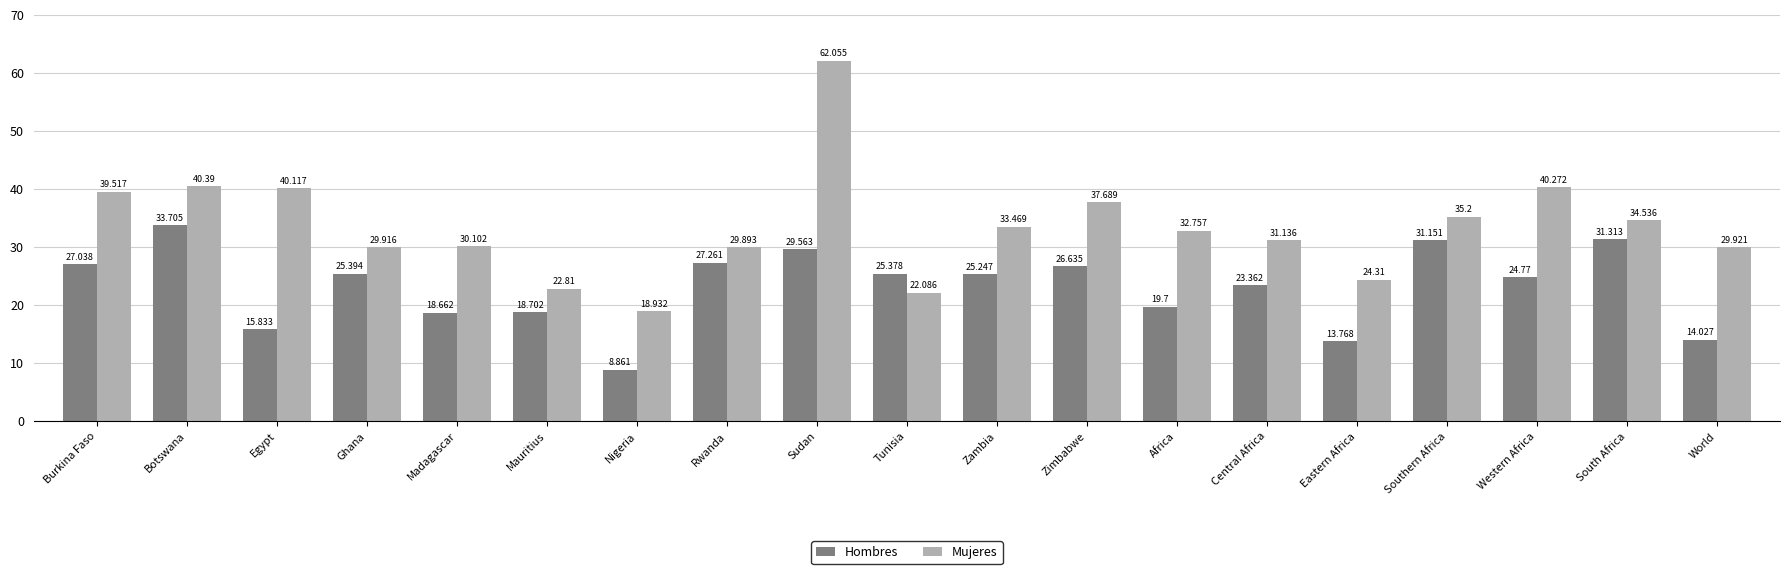

What are all the series names shown in the legend?

Hombres, Mujeres